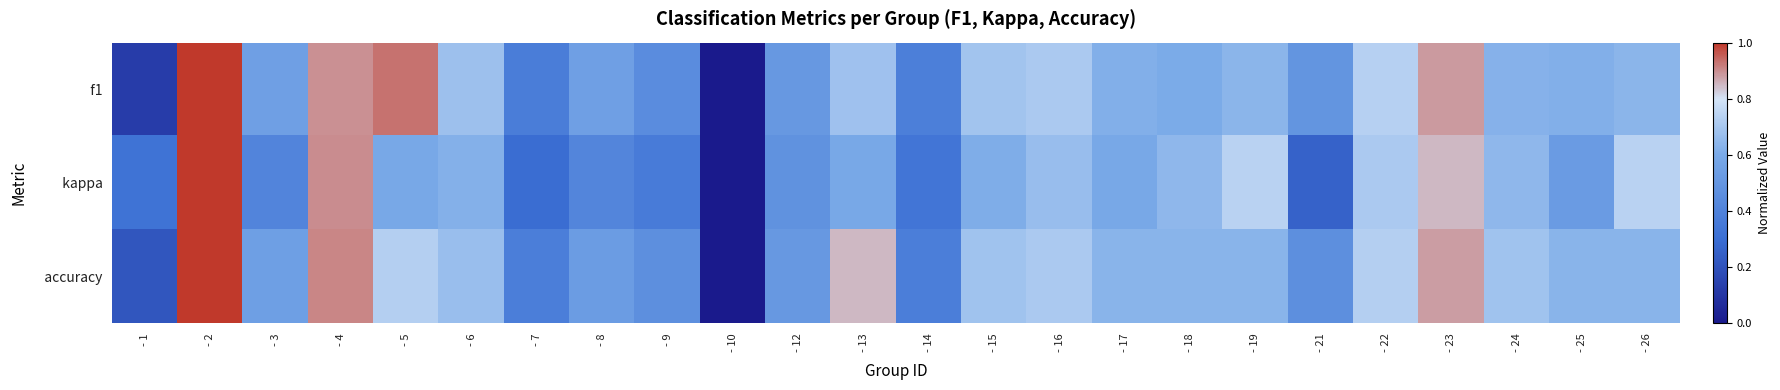

Which label corresponds to the largest value in the chart?

- 2